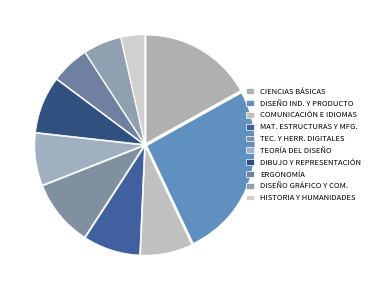

How many segments does this pie chart have?

10